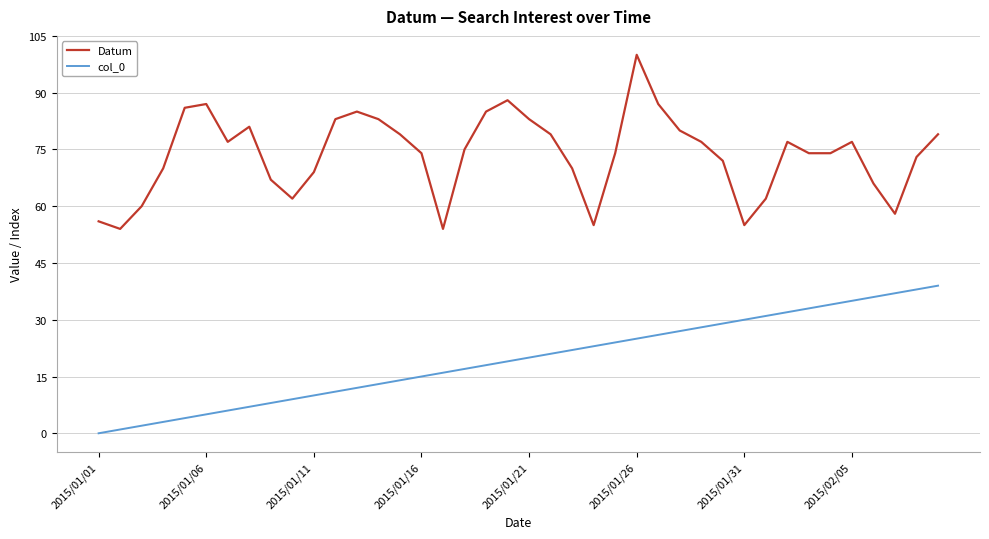

Which series has the largest total across all categories?

Datum